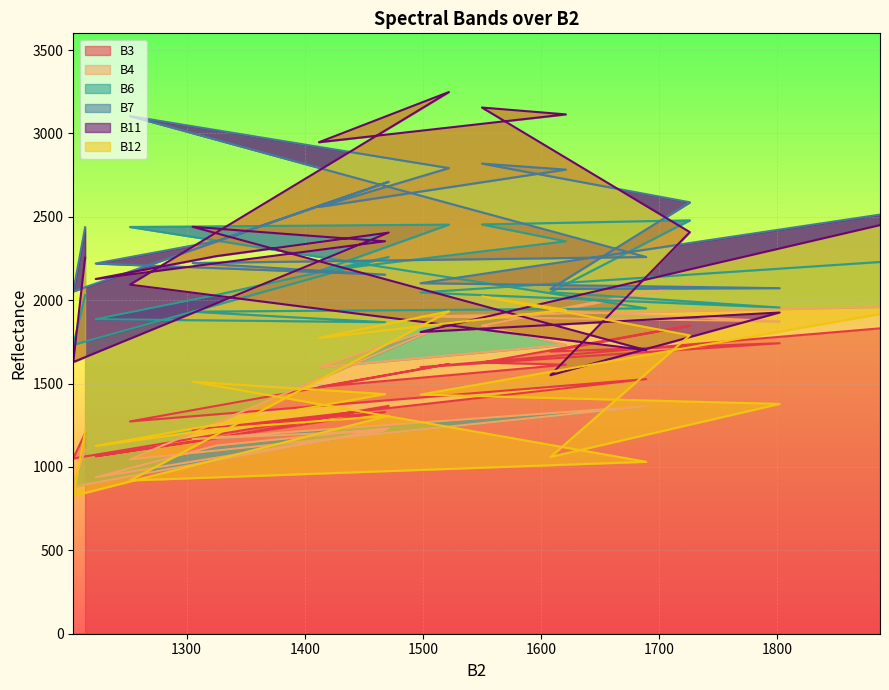

How many categories are shown in the chart?

20